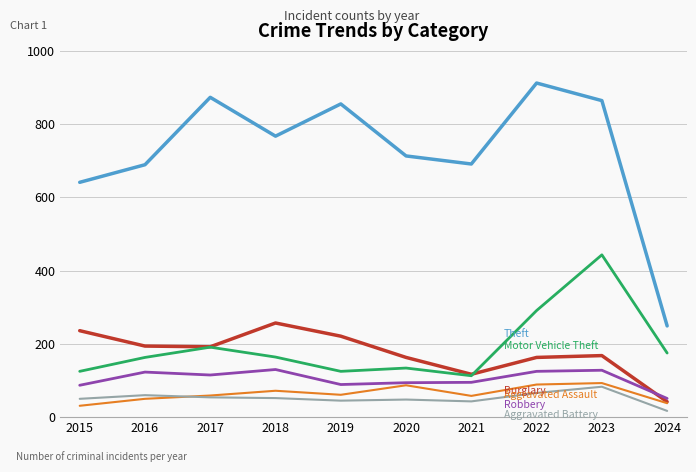

What is the spread (max minus min) of values at 2020?

665